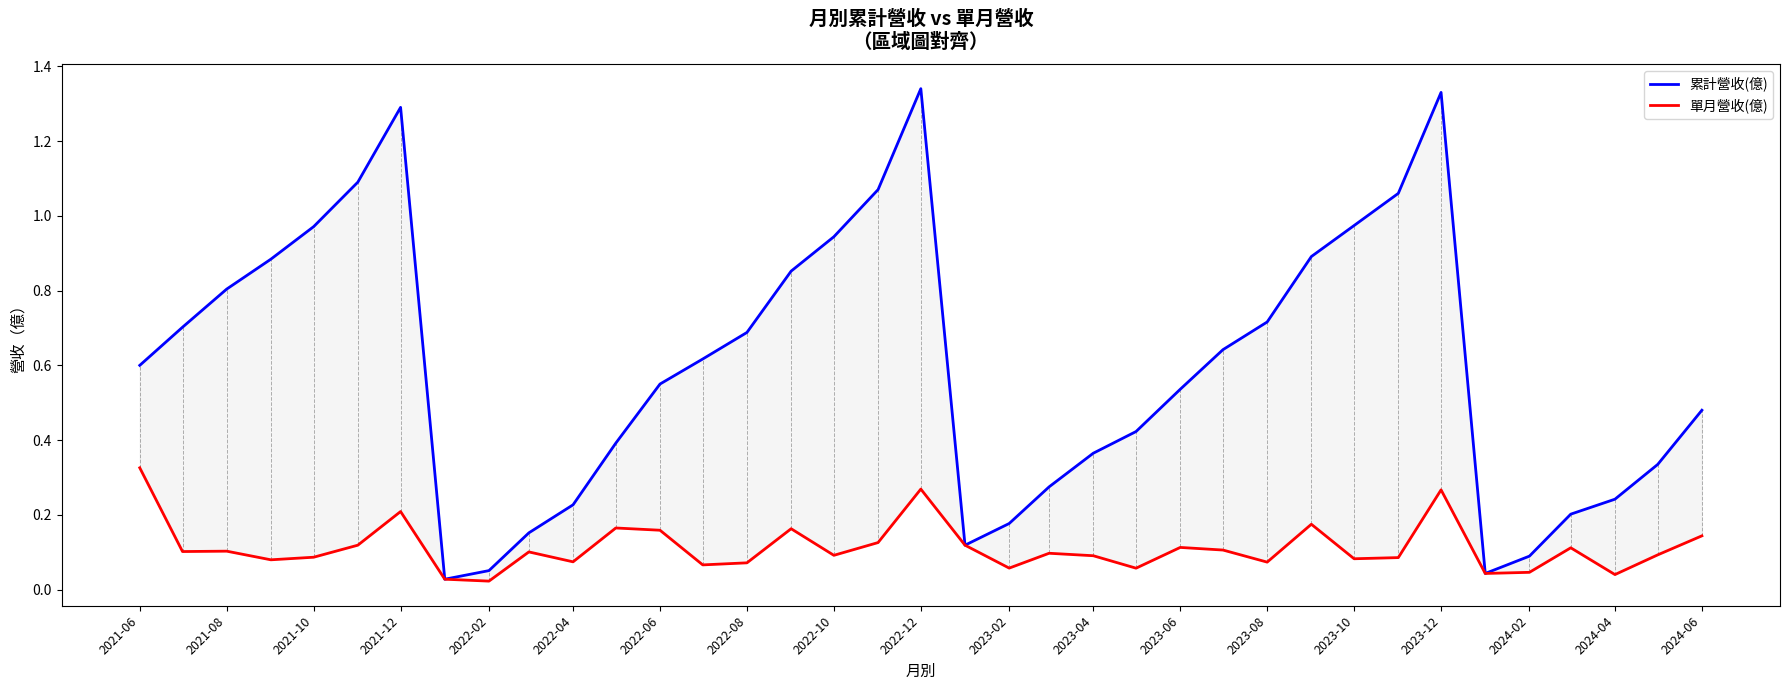

Reading left to right, transcribe all the data shown in this chart.

累計營收(億): 0.6	0.7	0.8	0.9	1.0	1.1	1.3	0.0	0.1	0.2	0.2	0.4	0.6	0.6	0.7	0.9	0.9	1.1	1.3	0.1	0.2	0.3	0.4	0.4	0.5	0.6	0.7	0.9	1.0	1.1	1.3	0.0	0.1	0.2	0.2	0.3	0.5
單月營收(億): 0.3	0.1	0.1	0.1	0.1	0.1	0.2	0.0	0.0	0.1	0.1	0.2	0.2	0.1	0.1	0.2	0.1	0.1	0.3	0.1	0.1	0.1	0.1	0.1	0.1	0.1	0.1	0.2	0.1	0.1	0.3	0.0	0.0	0.1	0.0	0.1	0.1